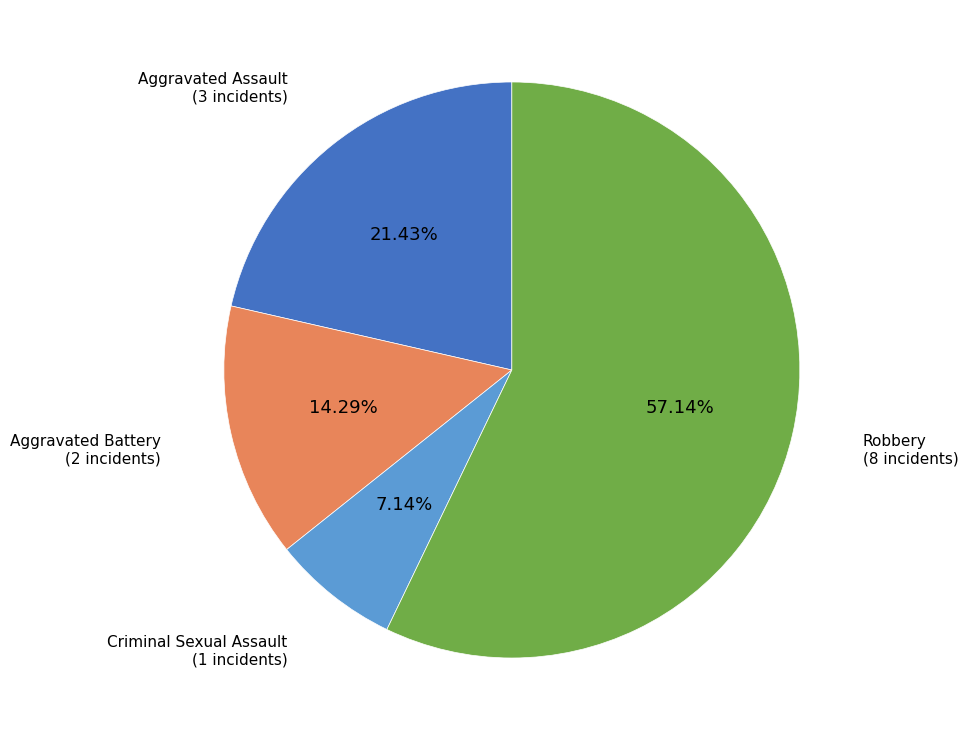

True or false: Criminal Sexual Assault accounts for 7% of the total.

True